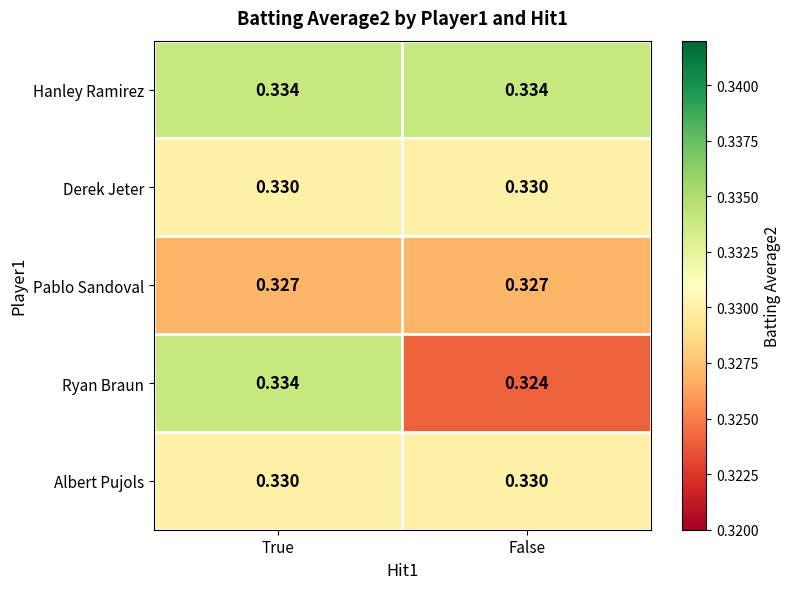

At which category does the chart reach its minimum across all series?

False